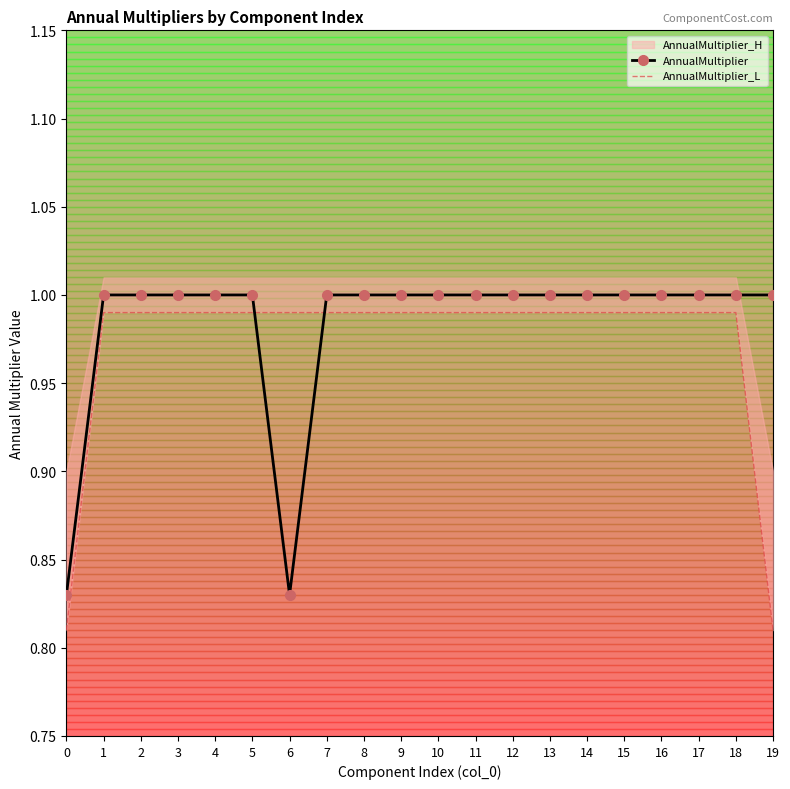

List the labels in order of AnnualMultiplier value, largest first.

1, 2, 3, 4, 5, 7, 8, 9, 10, 11, 12, 13, 14, 15, 16, 17, 18, 19, 0, 6